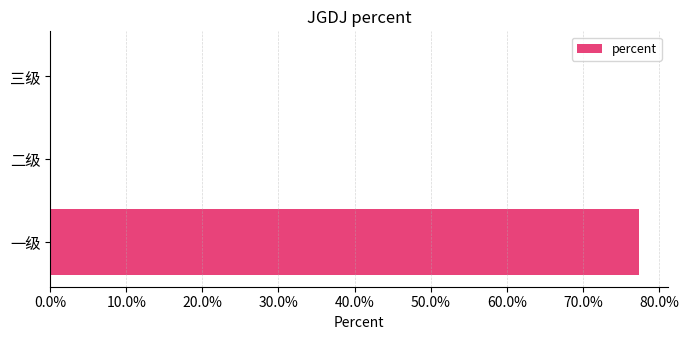

What is the difference between the maximum and minimum values?

0.8